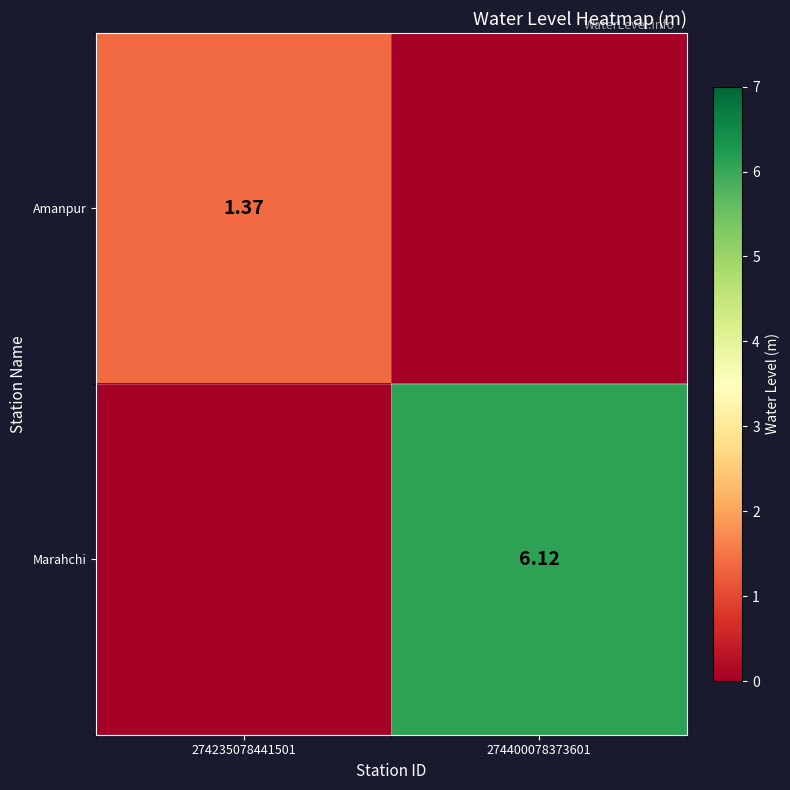

Is the value of Amanpur at 274235078441501 greater than the value of Marahchi at 274400078373601?

No